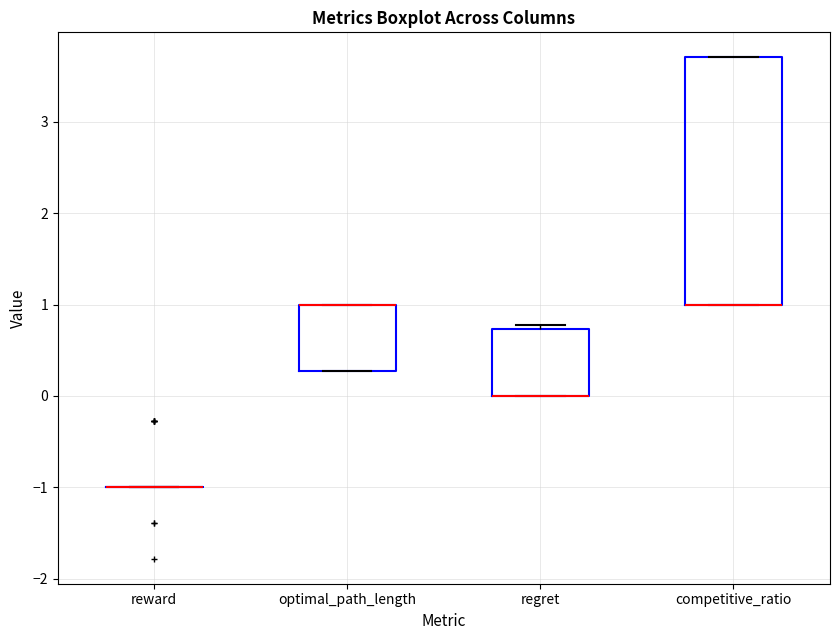

Where is the upper edge of the box for regret on the y-axis? The values are not printed on the chart, so give them approximately, as read against the axis.

0.7